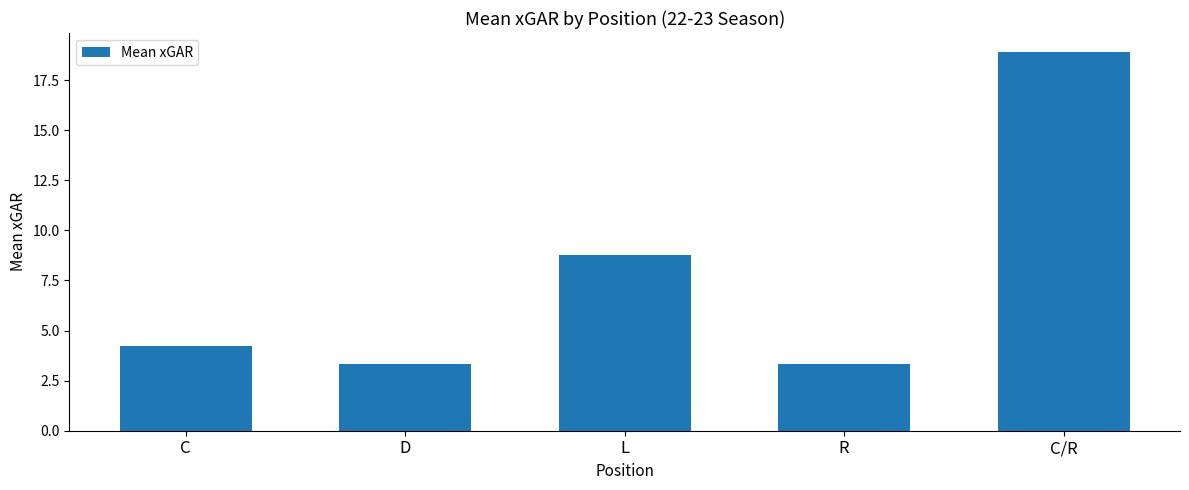

Count the number of values greater than 4.

3